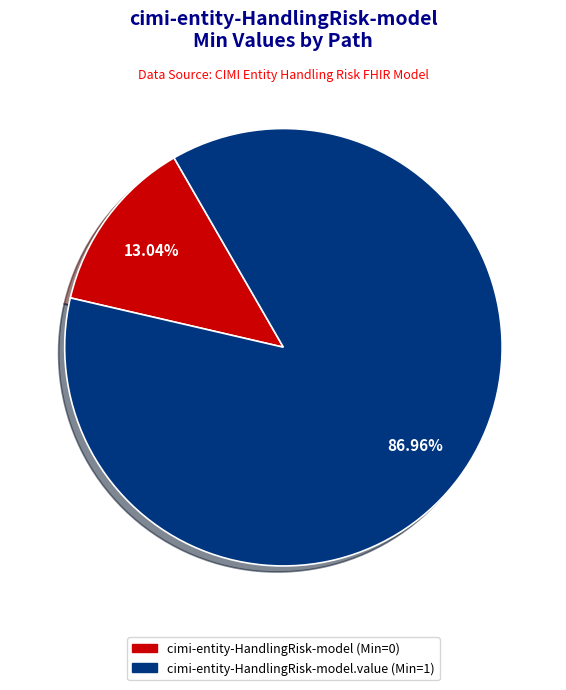

Rank the categories by value from highest to lowest.

cimi-entity-HandlingRisk-model.value (Min=1), cimi-entity-HandlingRisk-model (Min=0)